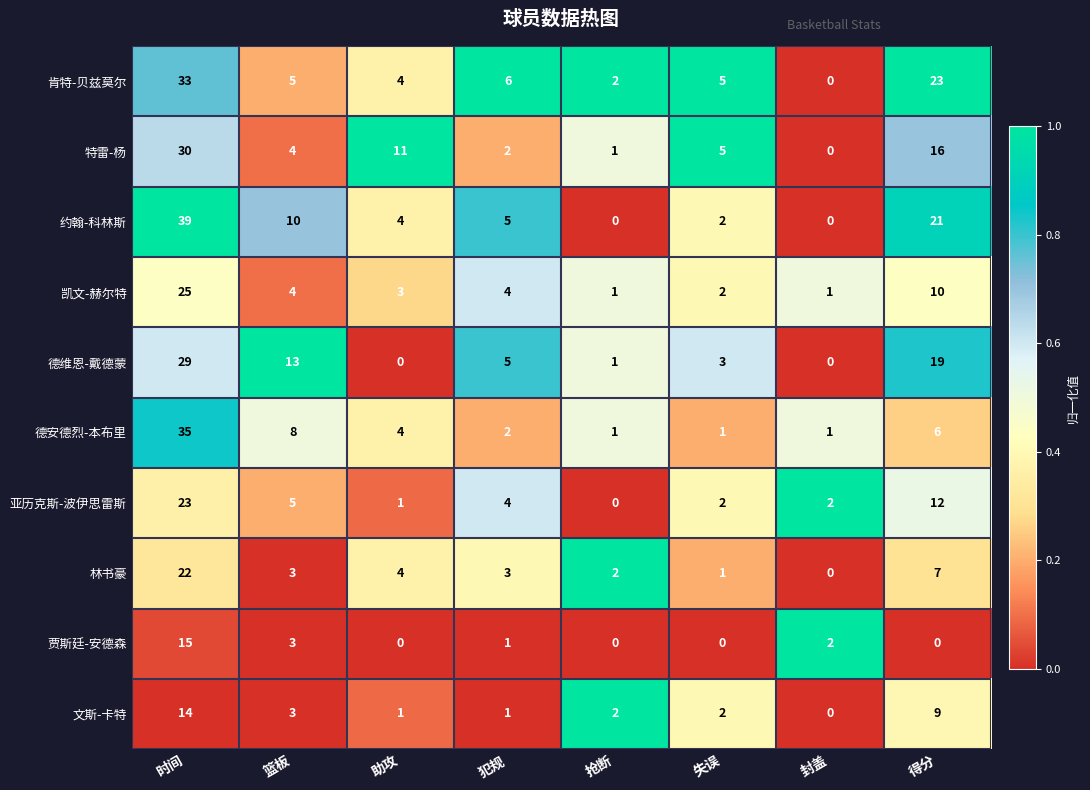

List the series in order of their peak value, highest first.

约翰-科林斯, 德安德烈-本布里, 肯特-贝兹莫尔, 特雷-杨, 德维恩-戴德蒙, 凯文-赫尔特, 亚历克斯-波伊思雷斯, 林书豪, 贾斯廷-安德森, 文斯-卡特